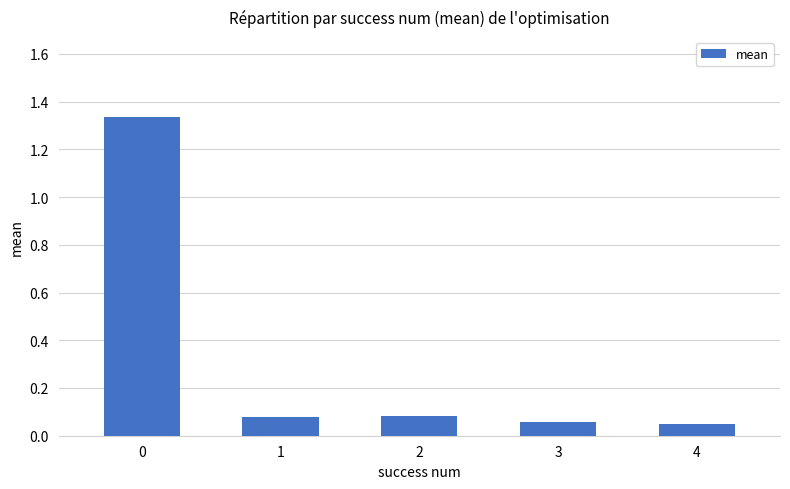

What is the sum of the values at 0 and 3?

1.4